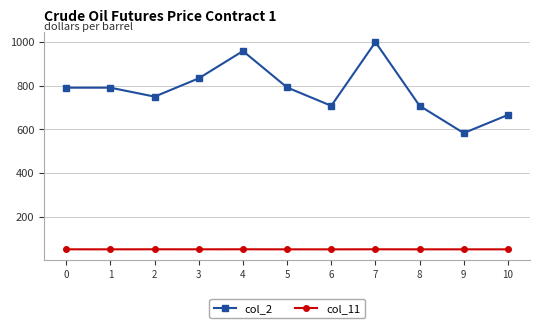

What is the value of the col_11 point at the 6th from the left?

49.9